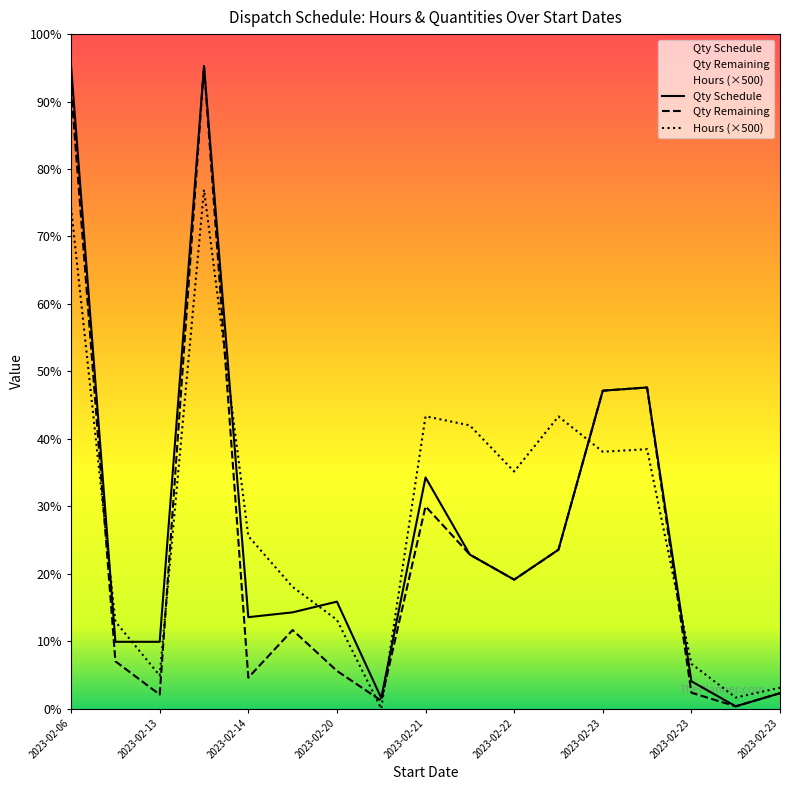

True or false: Hours (×500) and Qty Schedule cross at least once.

True